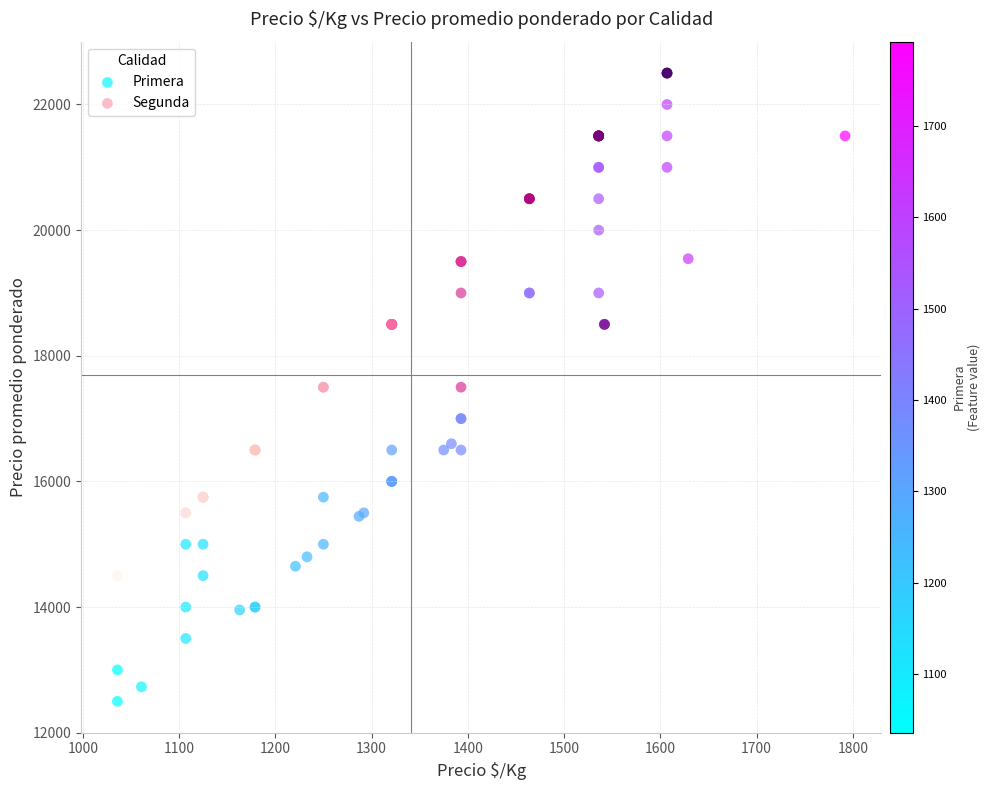

Which series contains the lowest Y value?

Primera